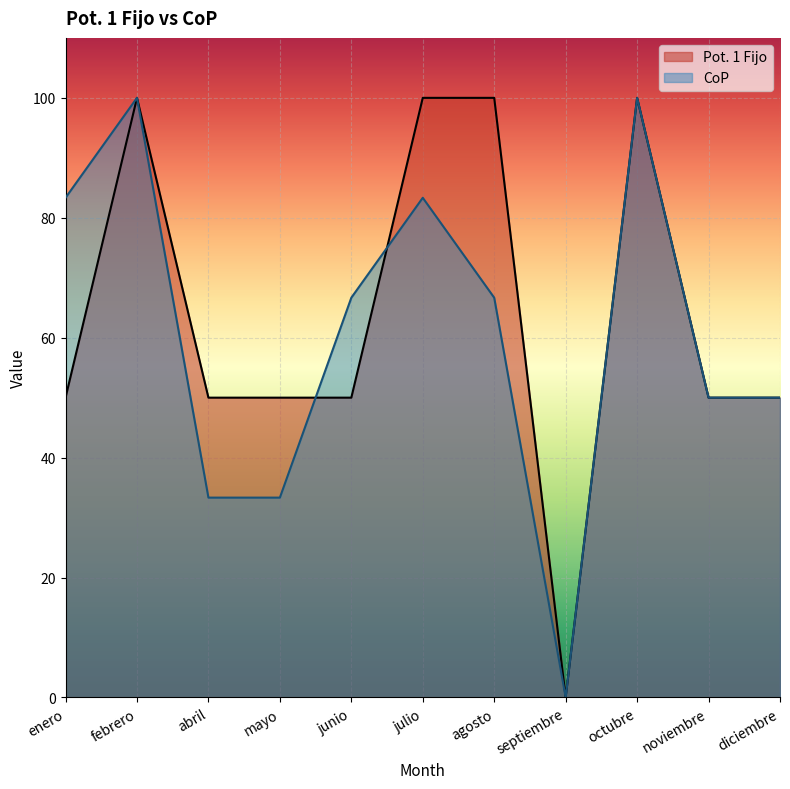

At how many categories does at least one series exceed 34?

10